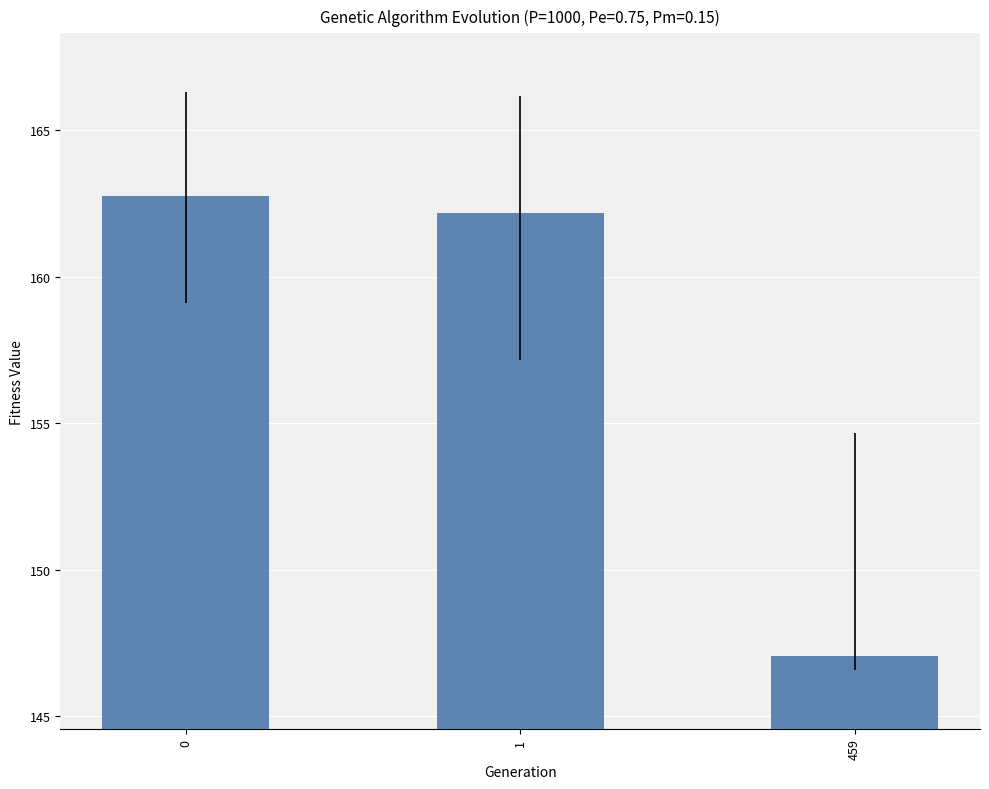

At which label is the value closest to 154?

459